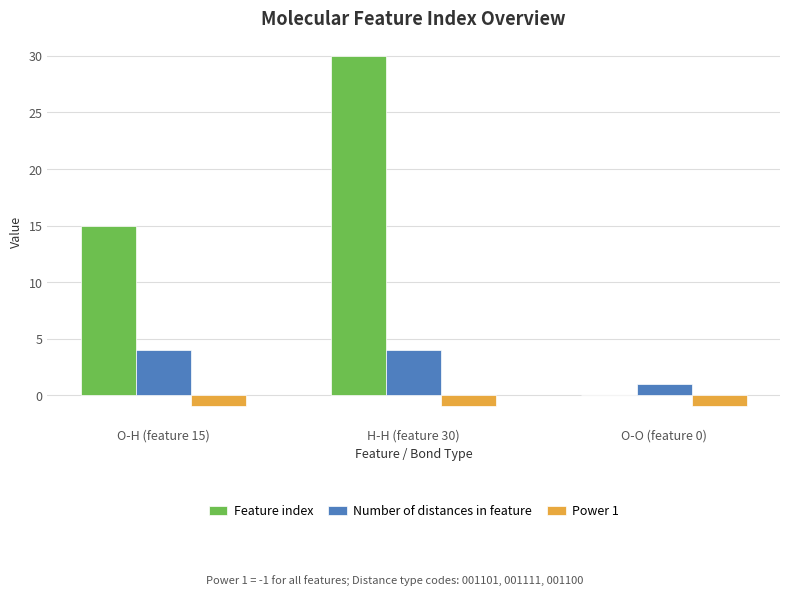

At which category is the sum across all series the highest?

H-H (feature 30)